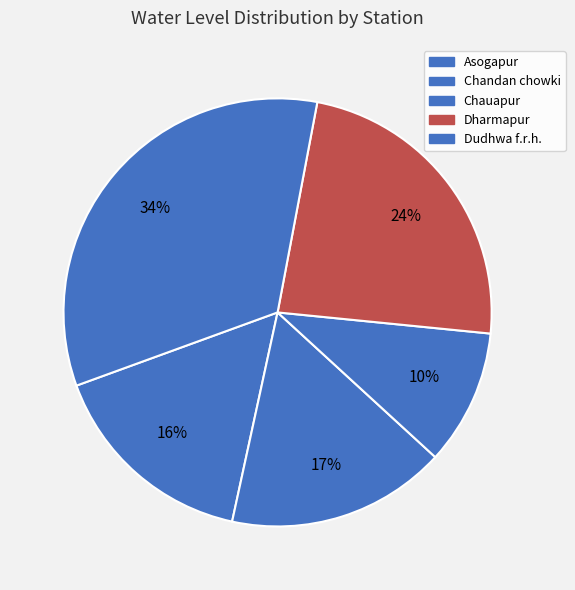

Rank the categories by value from lowest to highest.

Chauapur, Asogapur, Chandan chowki, Dharmapur, Dudhwa f.r.h.